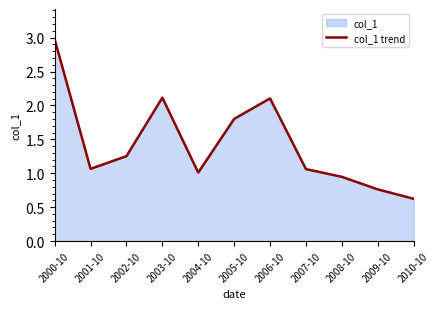

Where is the first local maximum?

2003-10